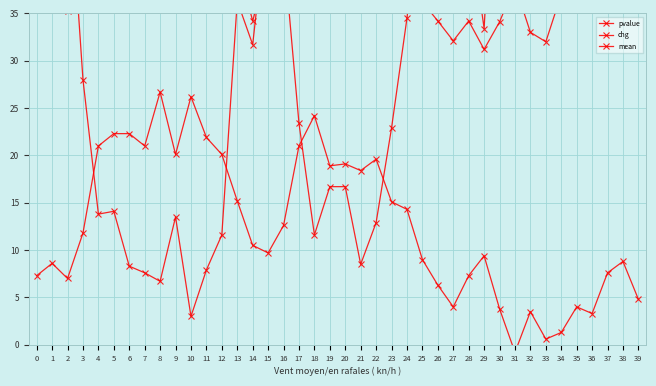

What is the difference between the maximum and second lowest values in the pvalue series?

89.7